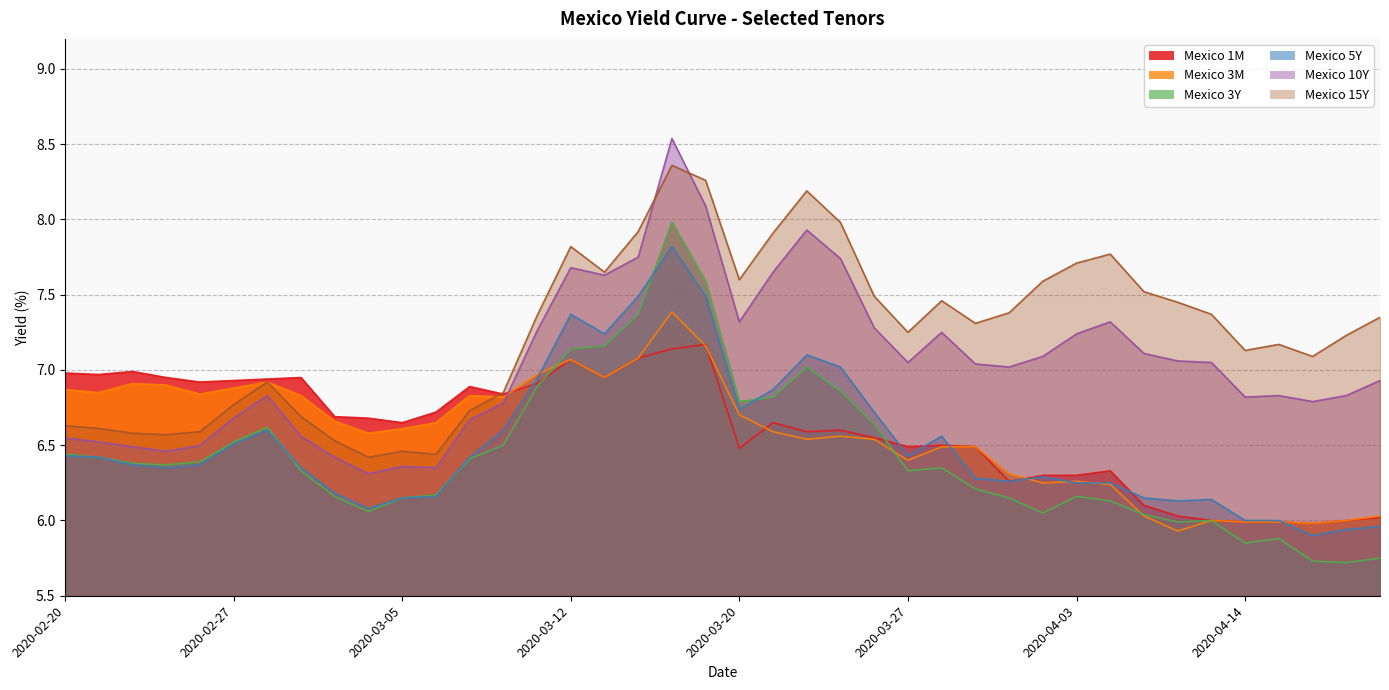

At which label does Mexico 5Y first exceed 6?

2020-02-20